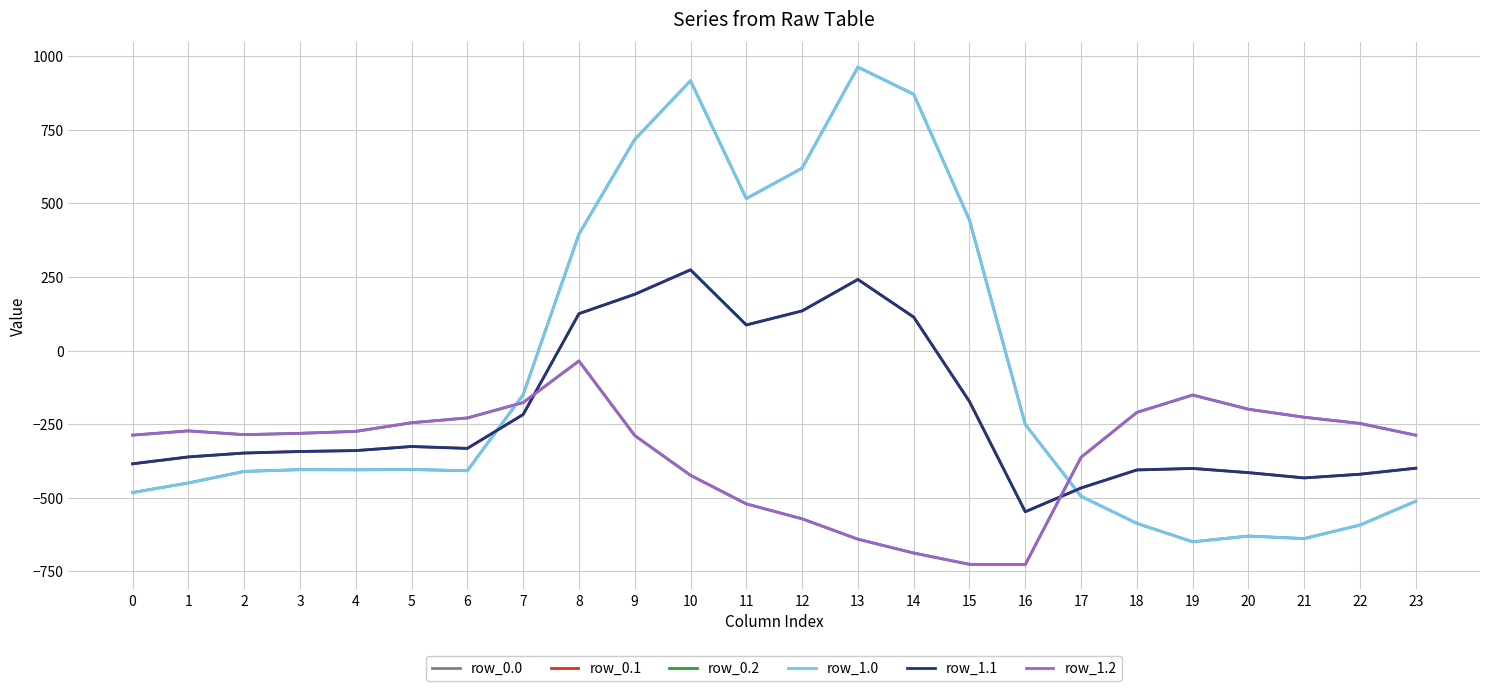

Does the chart have visible grid lines?

Yes